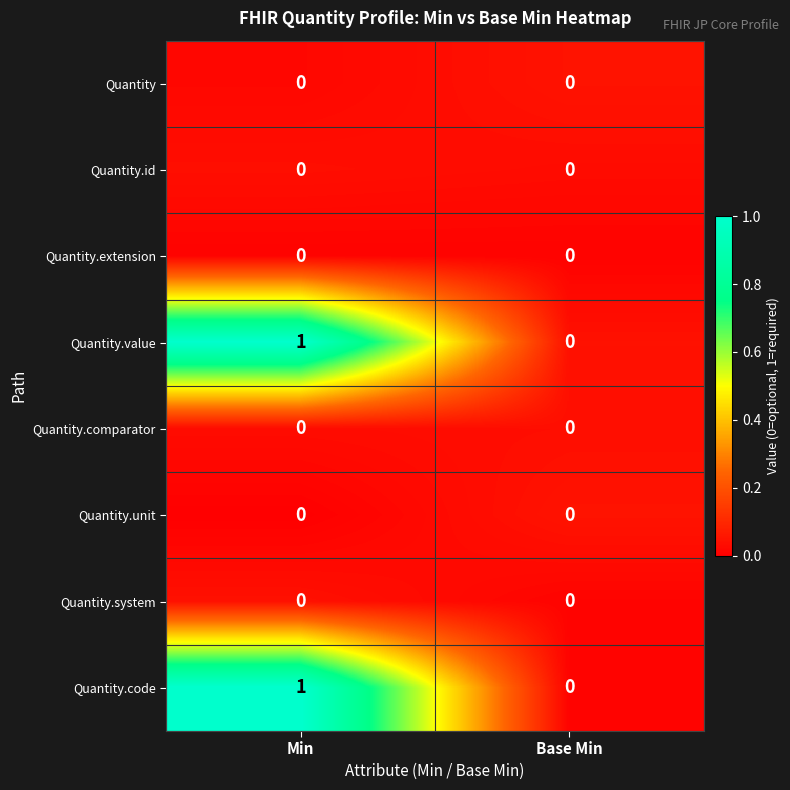

Count the number of data series in this chart.

8